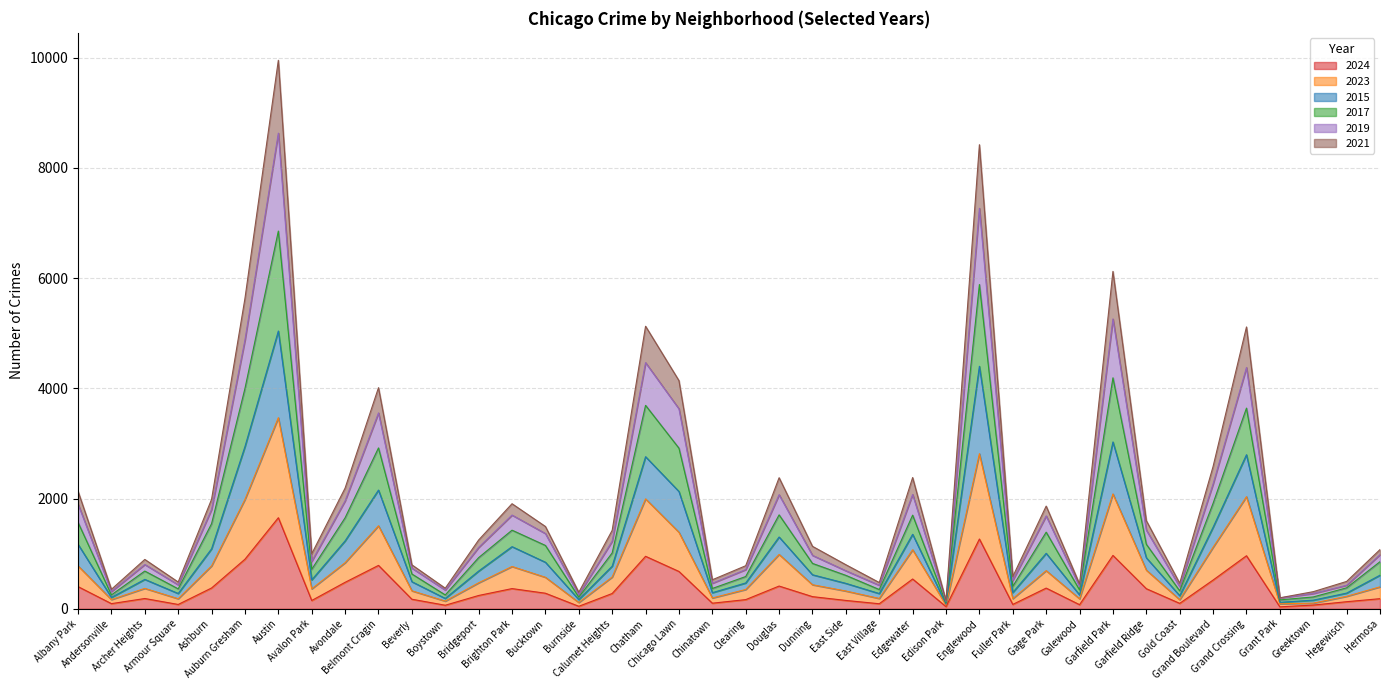

Does the chart display data point markers on the line(s)?

No